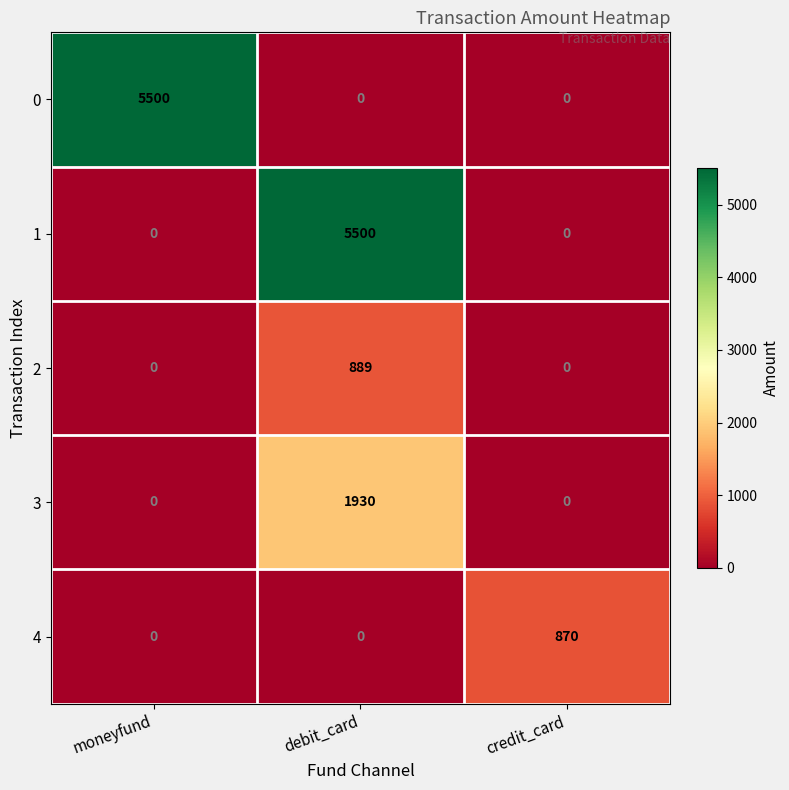

What is the difference between the maximum and minimum values in the 3 series?

1930